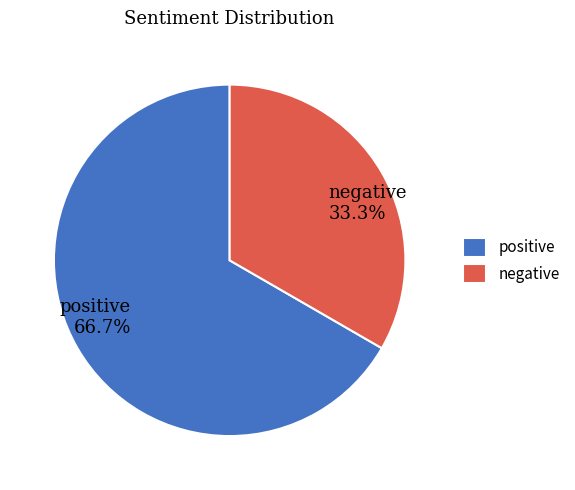

To the nearest percent, what portion does positive represent?

67%